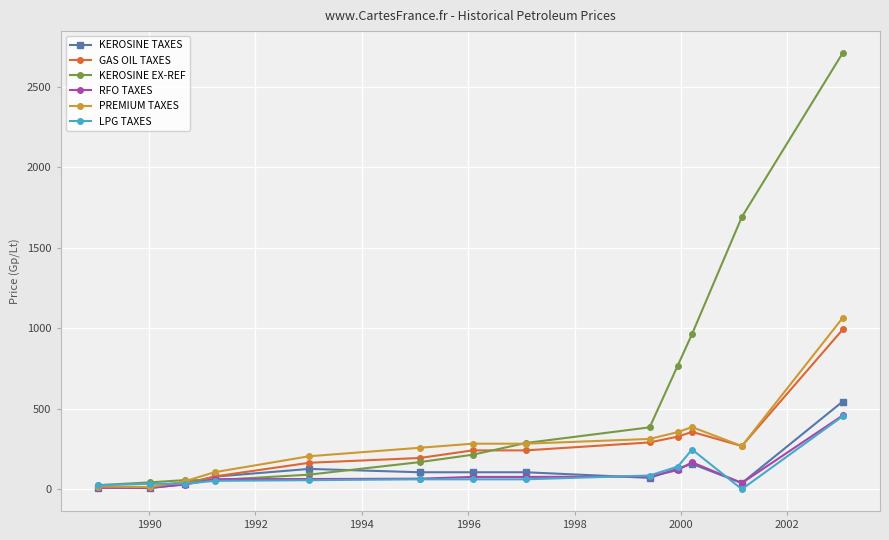

Which series has the largest range (max minus min)?

KEROSINE EX-REF